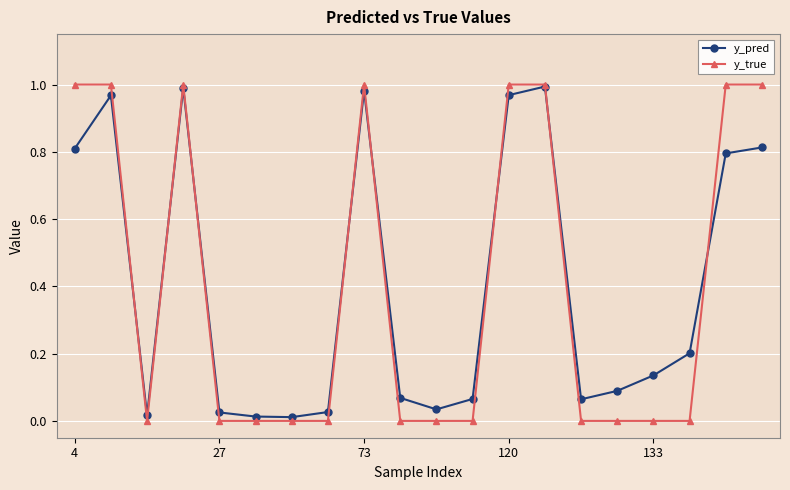

In y_pred, how many points are higher than both neighbors (excluding endpoints)?

4